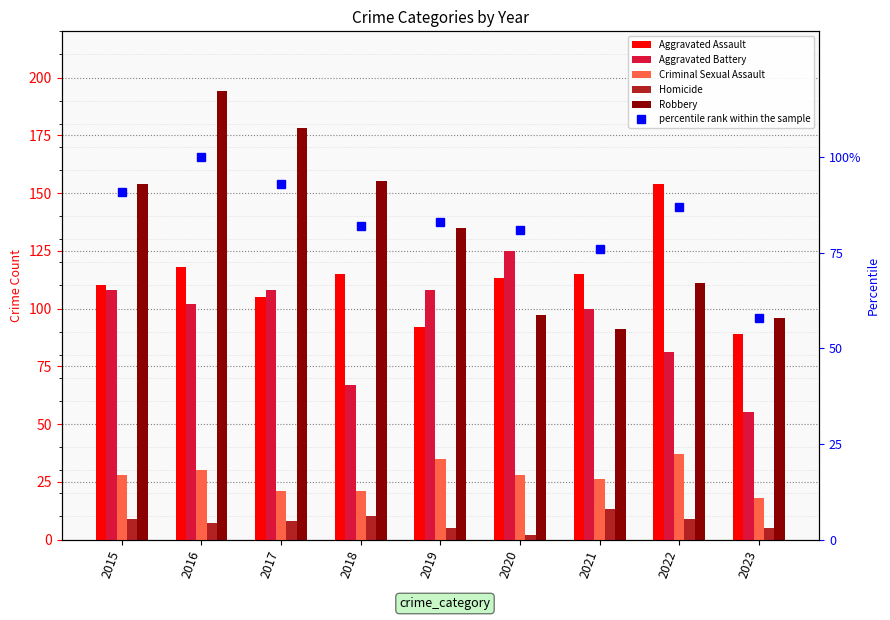

Which series has the largest total across all categories?

Robbery